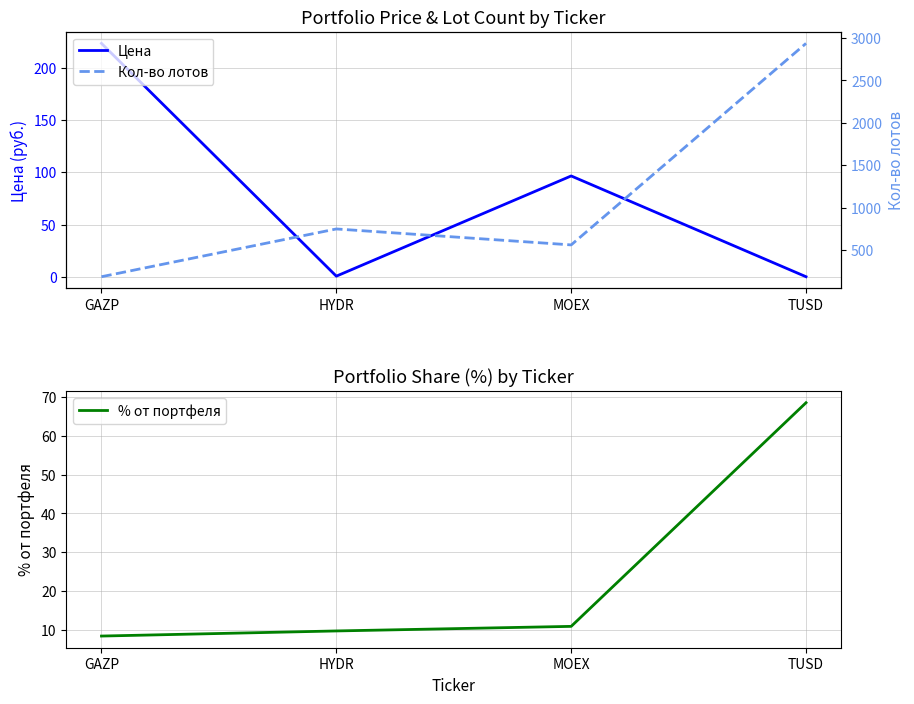

What are all the series names shown in the legend?

Цена, % от портфеля, Кол-во лотов